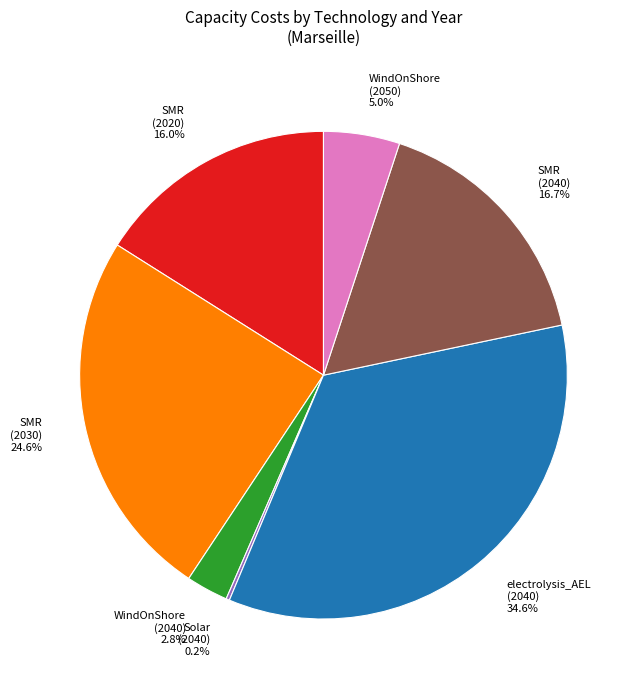

Which category has the biggest portion of the pie?

electrolysis_AEL (2040)